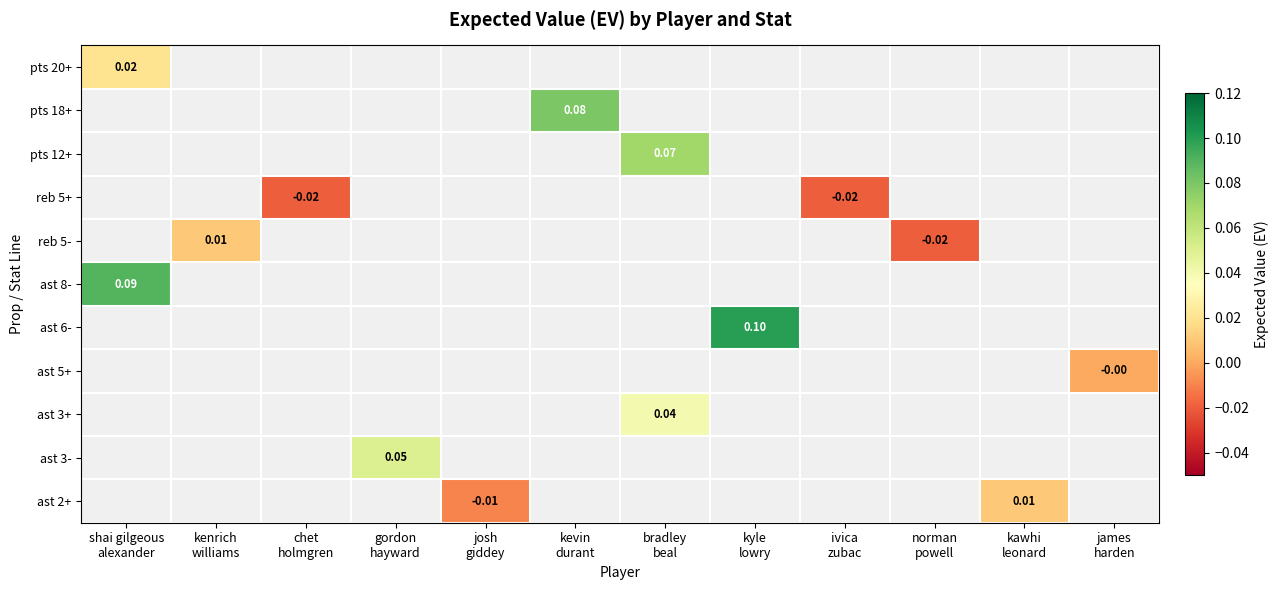

Is the value of reb 5- at josh giddey greater than the value of reb 5+ at shai gilgeous alexander?

No